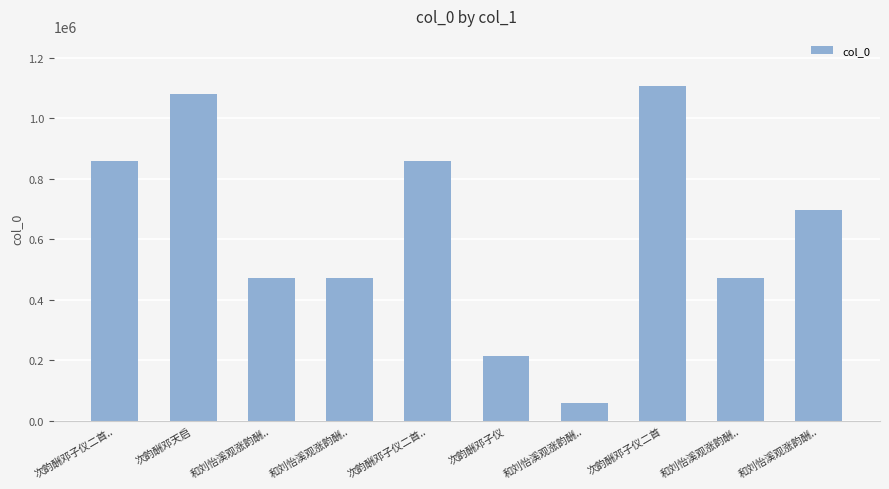

Which has a higher value, 和刘怡溪观涨韵酬.. or 次韵酬邓子仪二首..?

次韵酬邓子仪二首..